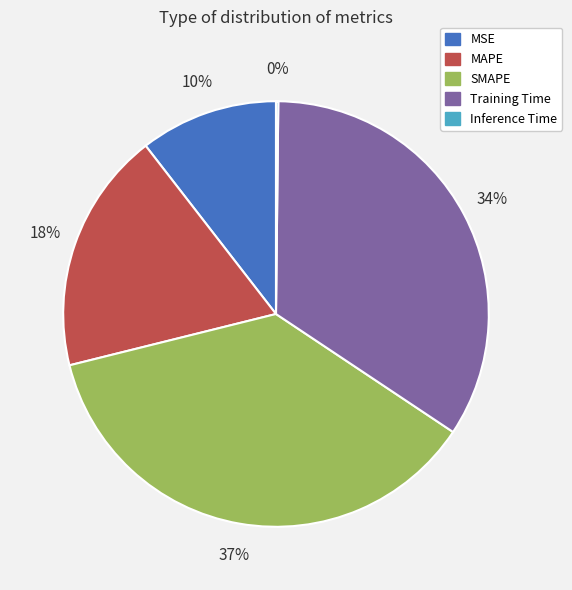

What is the ratio of the value at MAPE to the value at Training Time?

0.5